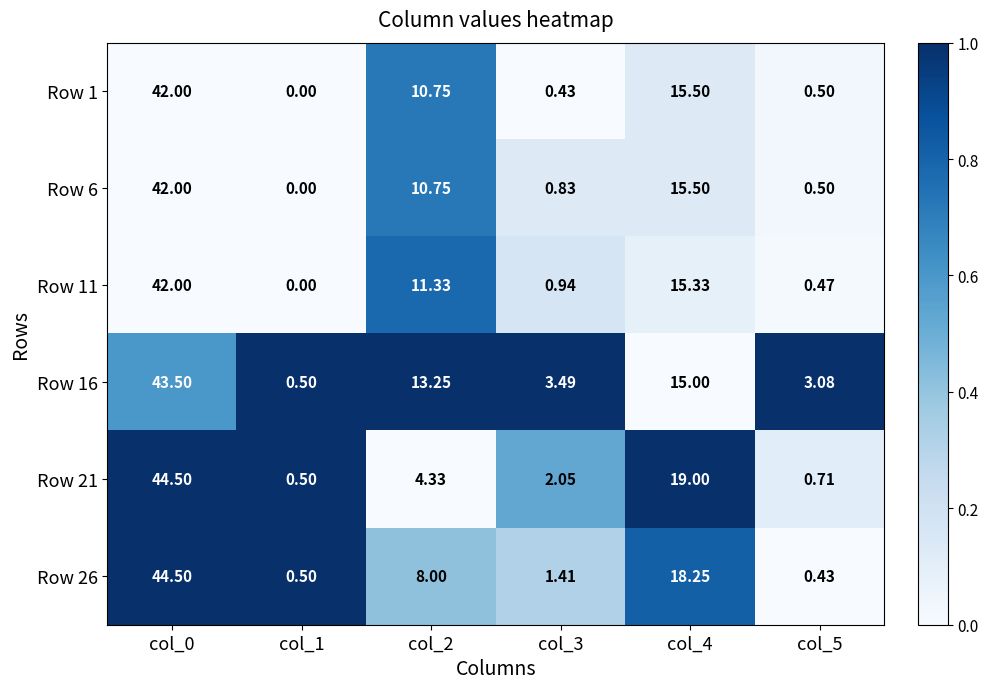

Is the value of Row 6 at col_5 greater than the value of Row 21 at col_3?

No